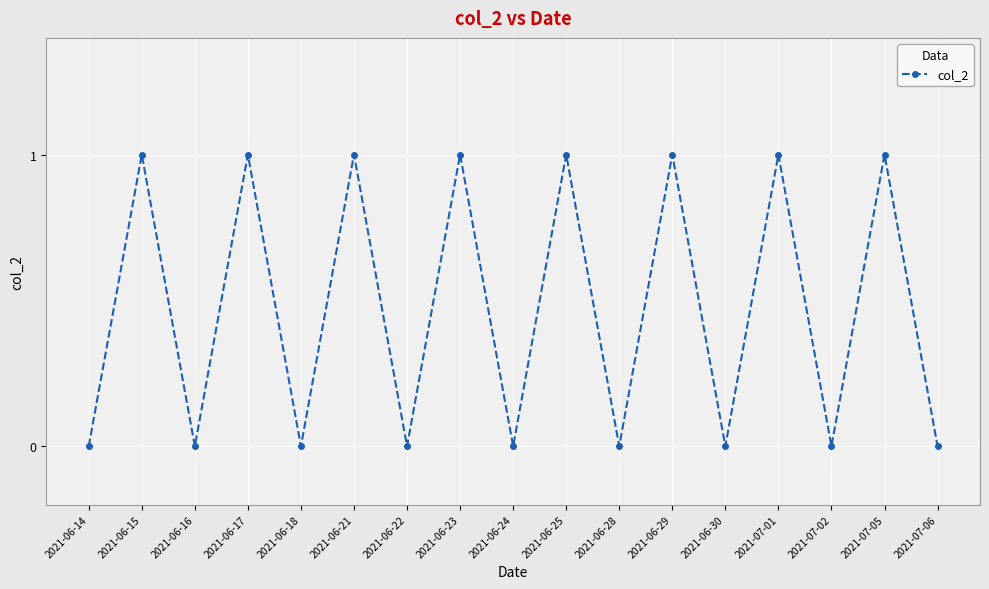

How many interior local peaks (higher than both neighbors) does the data have?

8